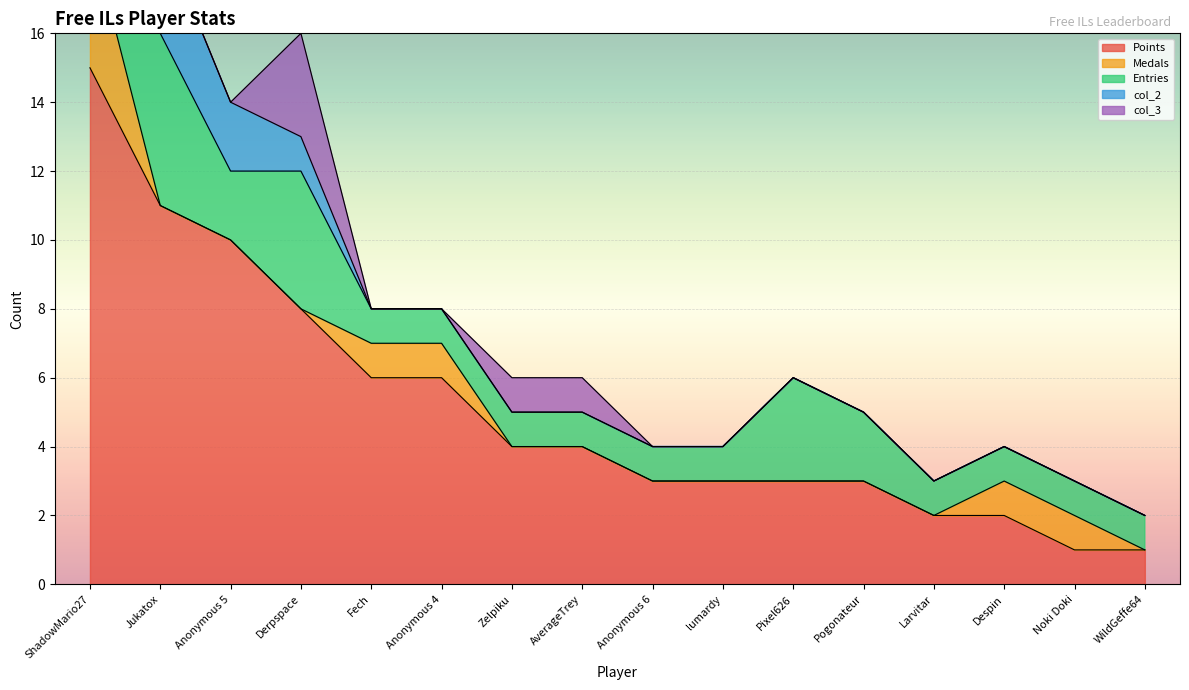

Which category has the highest value in the col_2 series?

Jukatox